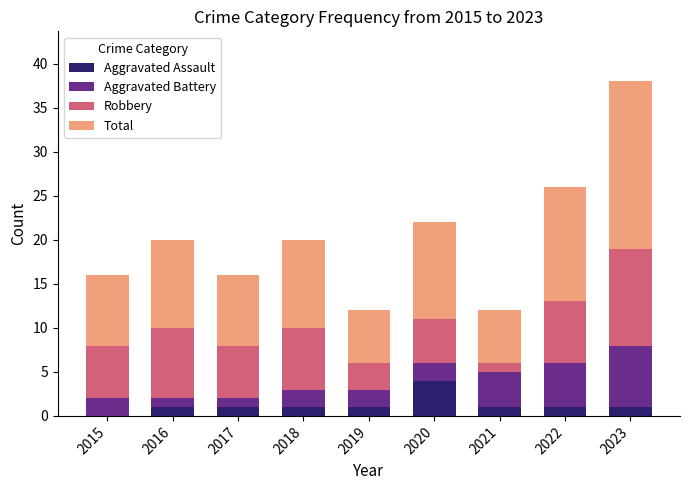

At which category is the sum across all series the highest?

2023